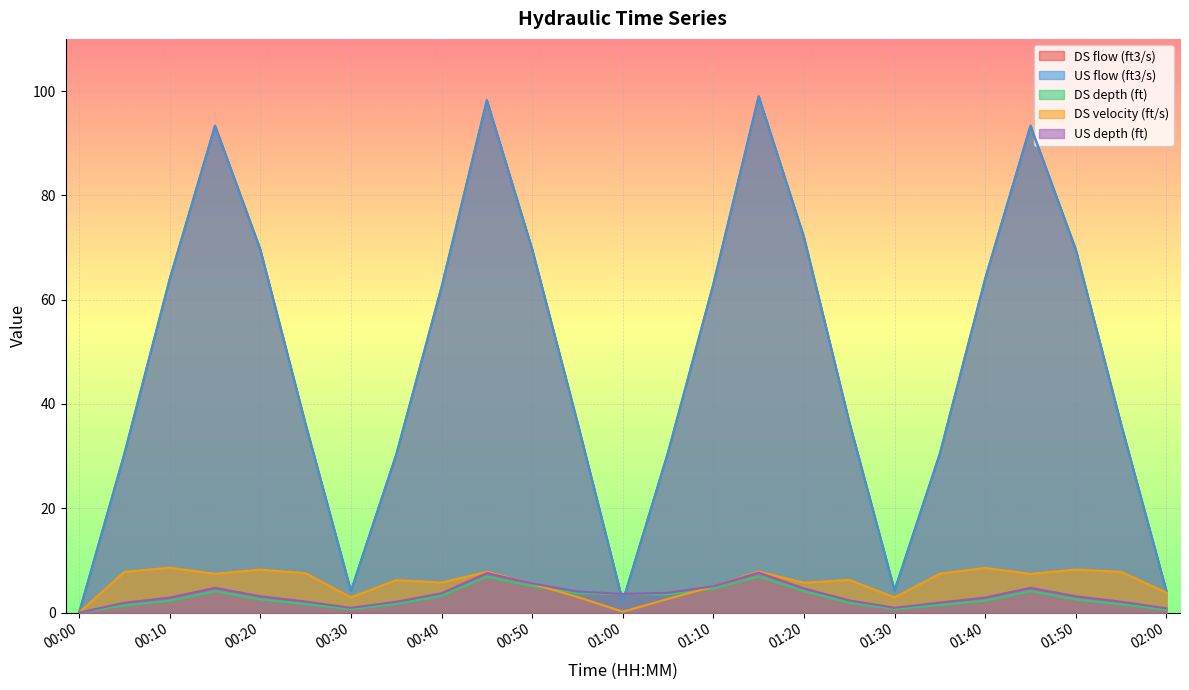

What is the total value across all series at 01:50?

153.2